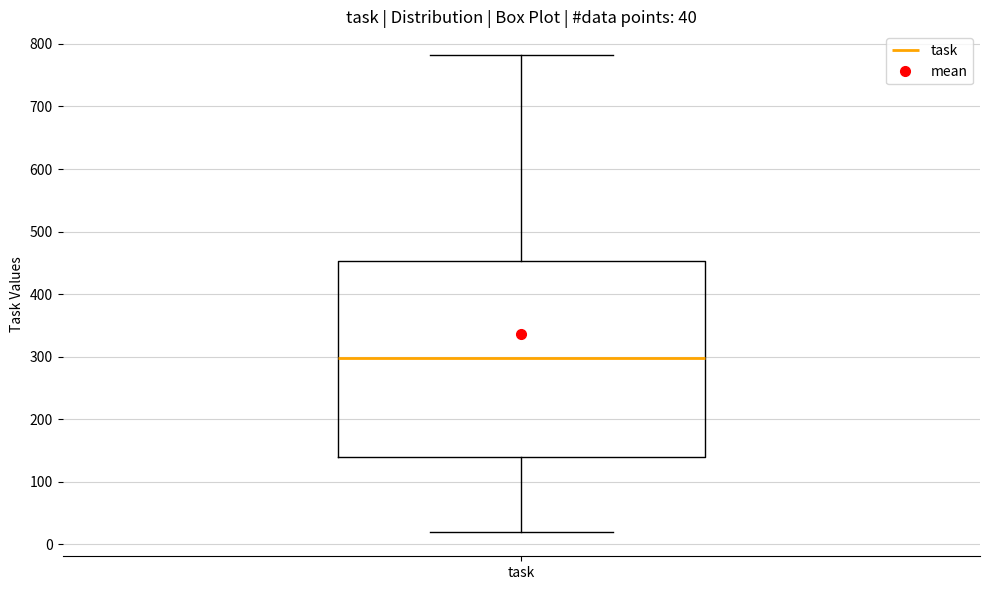

Transcribe this box plot: give where the median line is, the range the box spans, and where the two whiskers end, as read against the y-axis. The values are not printed on the chart, so give them approximately, as read against the axis.

median 300, box 140 to 450, whiskers 20 to 780